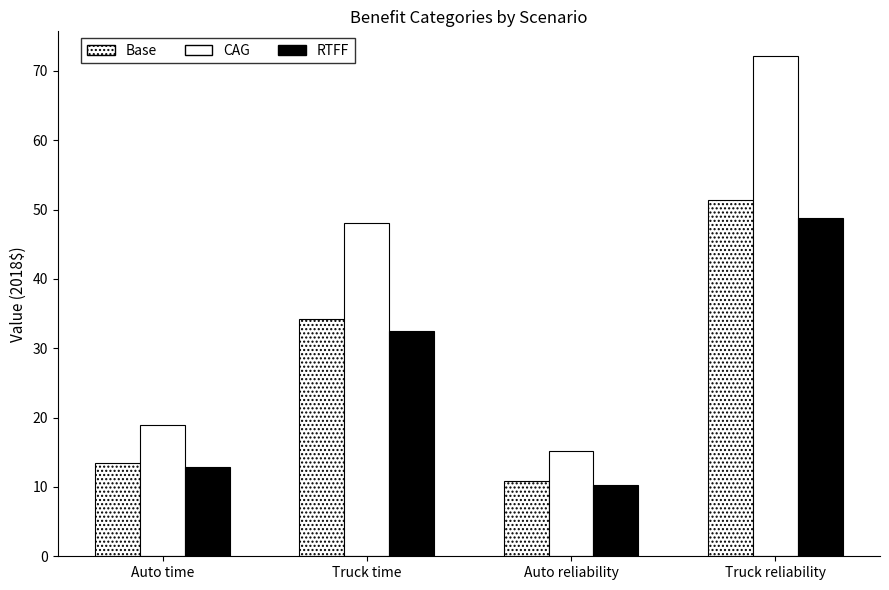

Count the number of categories in the chart.

4